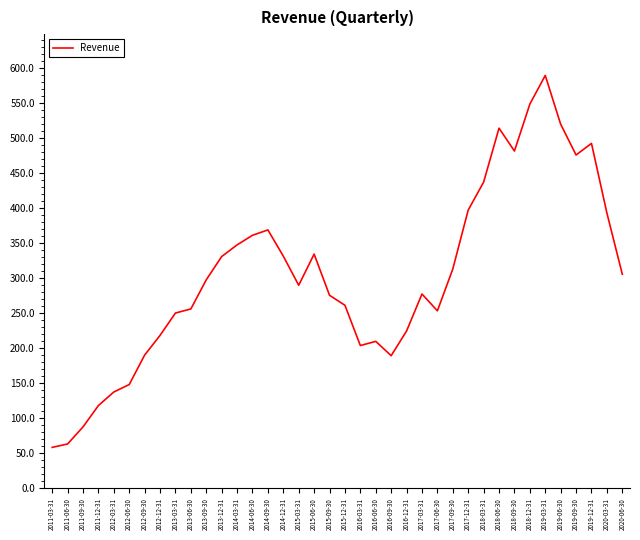

Between 2018-09-30 and 2017-12-31, which is larger?

2018-09-30